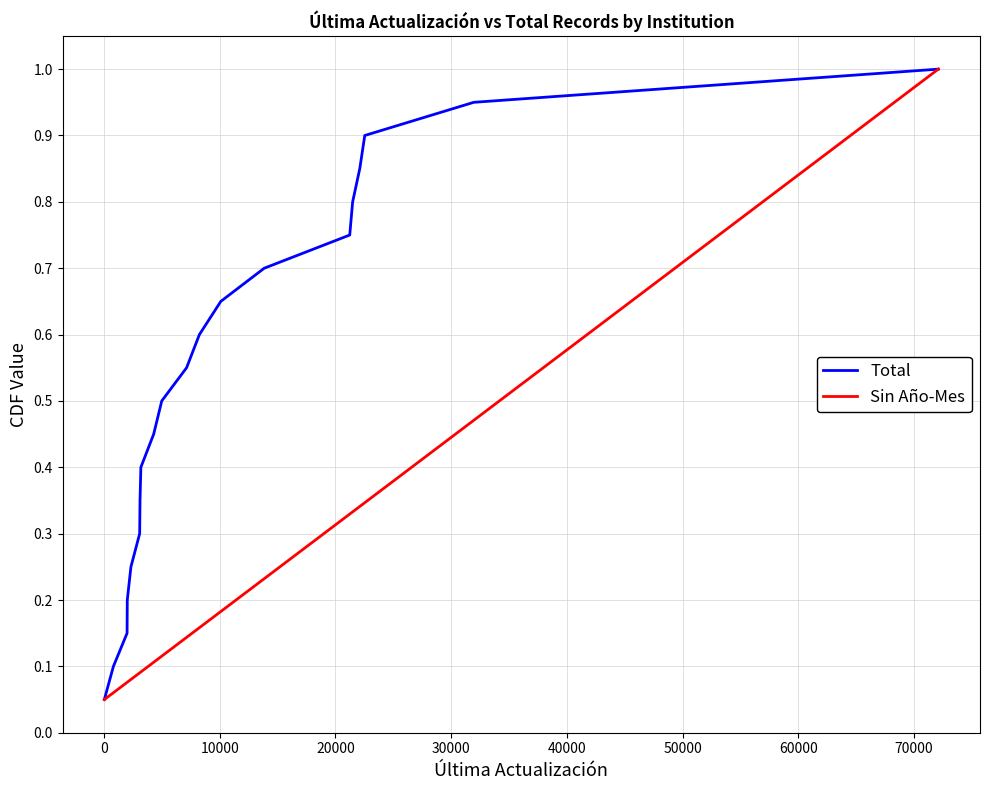

Count the number of categories in the chart.

20